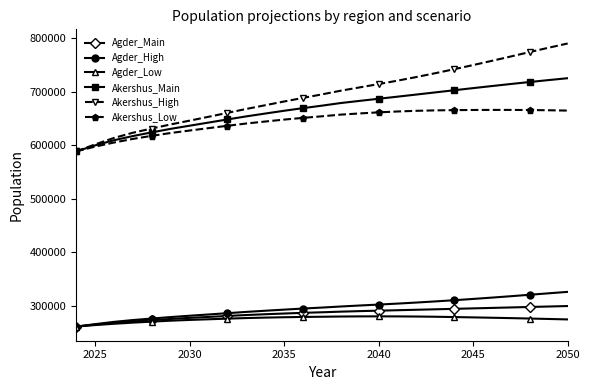

What is the value of the Akershus_High point at the 1st from the left?

588143